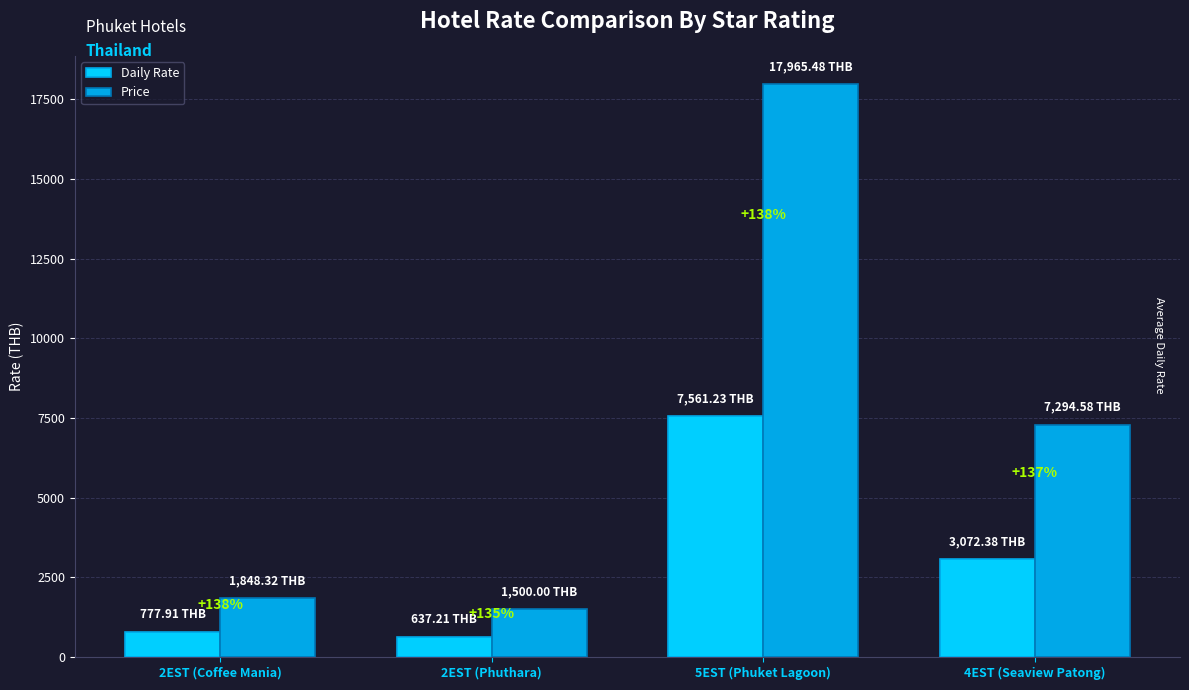

What value does the Daily Rate series have at 2EST (Phuthara)?

637.2